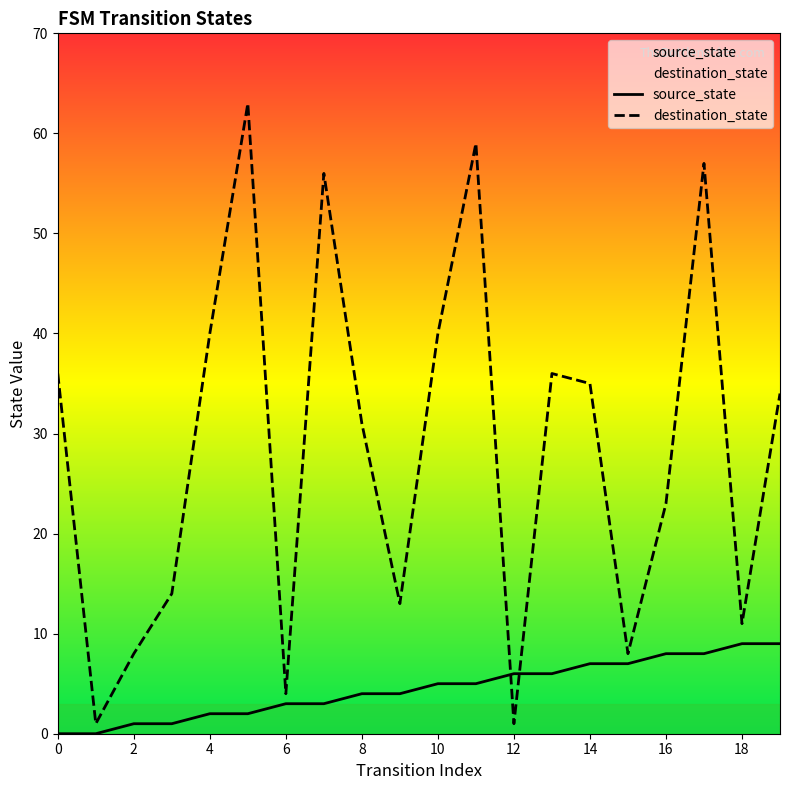

Is the value of source_state at 14 greater than the value of destination_state at 16?

No